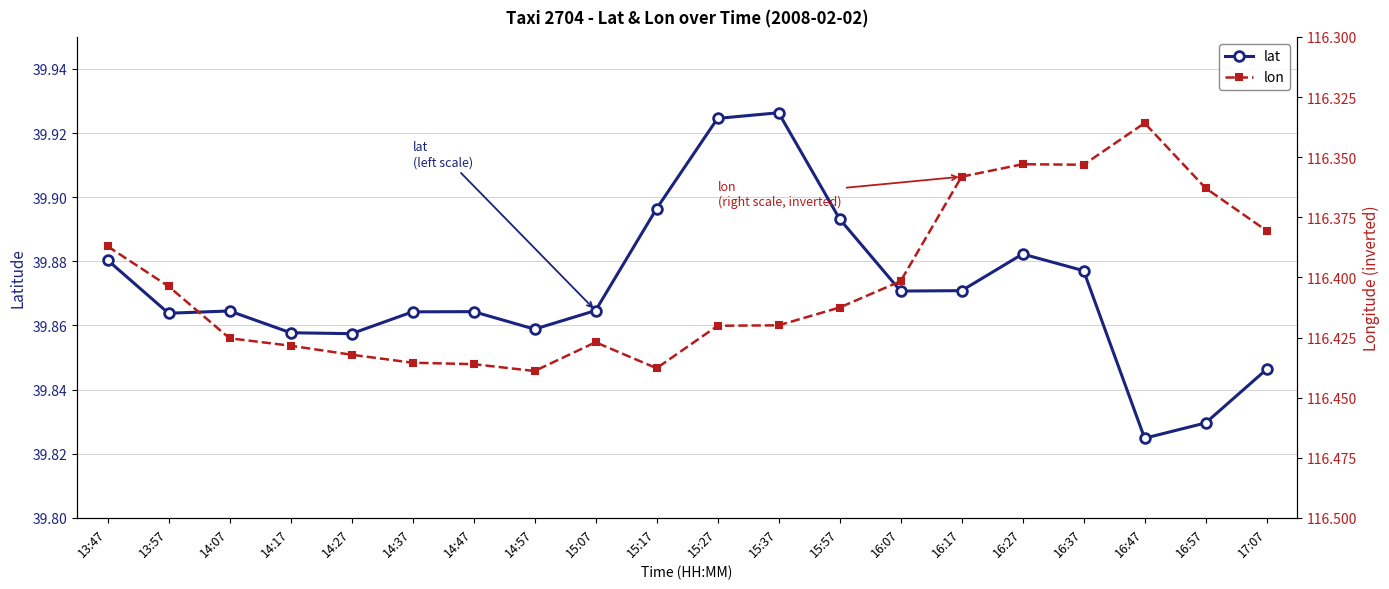

List the labels in order of lat value, smallest first.

16:47, 16:57, 17:07, 14:27, 14:17, 14:57, 13:57, 14:37, 14:47, 14:07, 15:07, 16:07, 16:17, 16:37, 13:47, 16:27, 15:57, 15:17, 15:27, 15:37